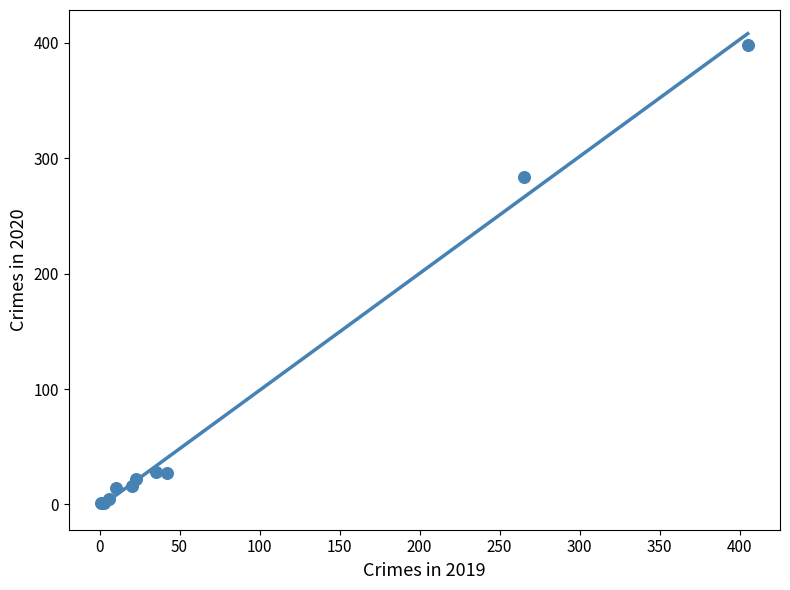

What Y value in the scatter plot is closest to 199?

284